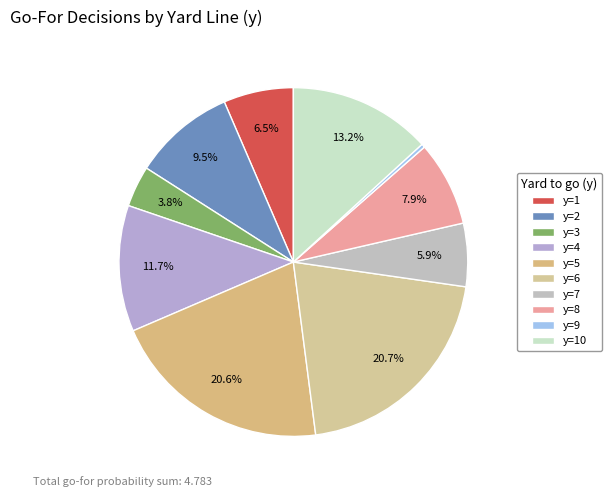

Rank the categories by value from lowest to highest.

y=9, y=3, y=7, y=1, y=8, y=2, y=4, y=10, y=5, y=6